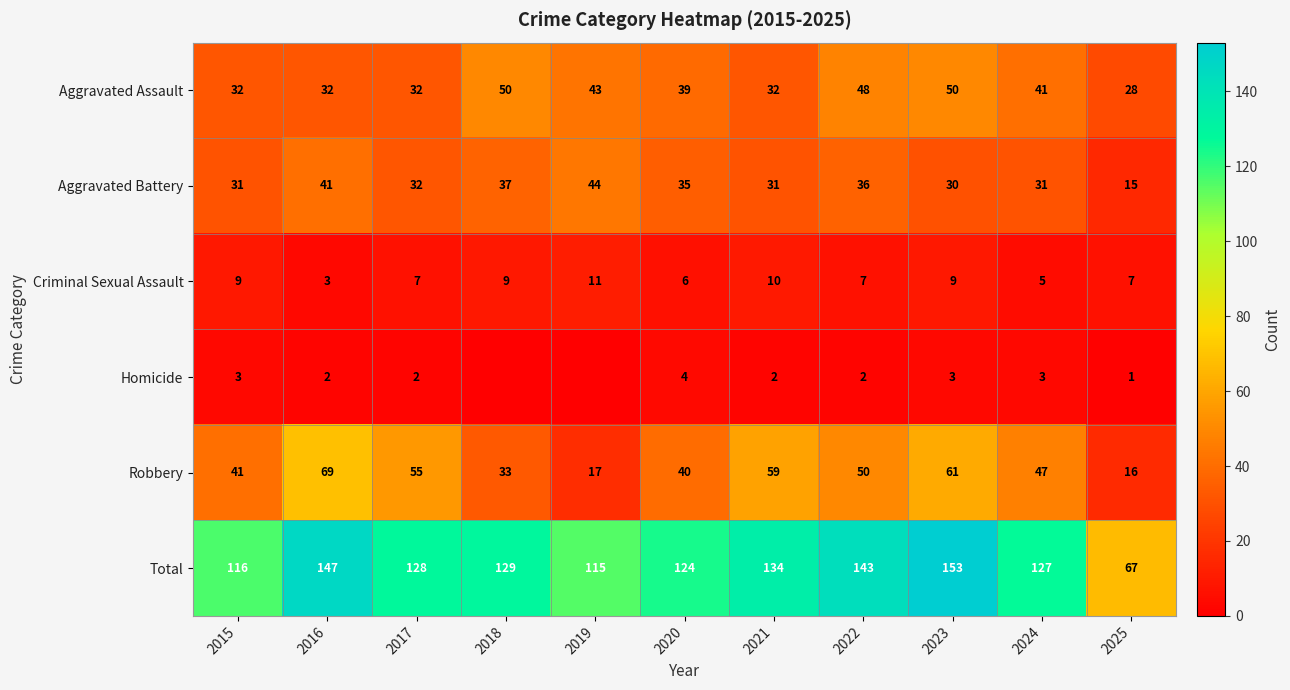

Where is Aggravated Battery nearest to the value 29?

2023